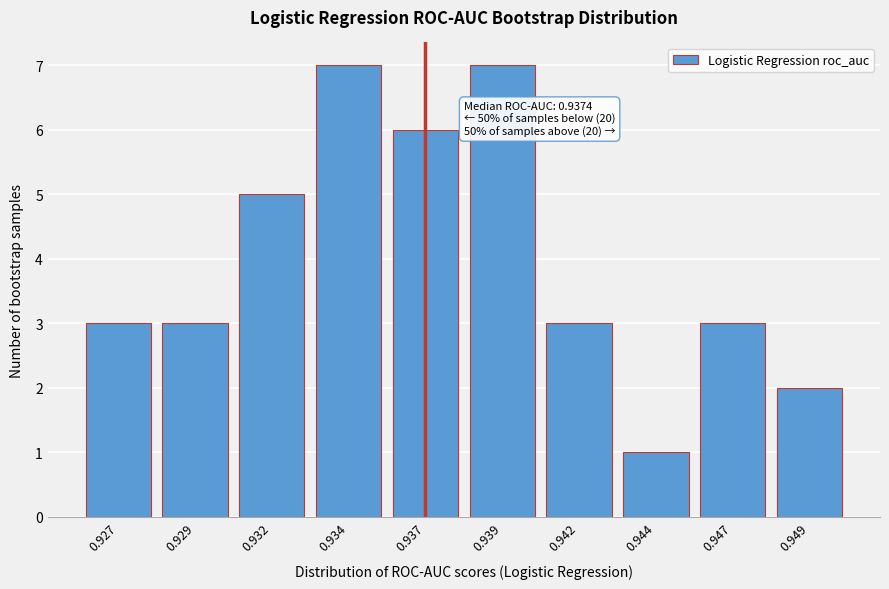

Reading left to right, what are all the values shown in this chart?

3	3	5	7	6	7	3	1	3	2